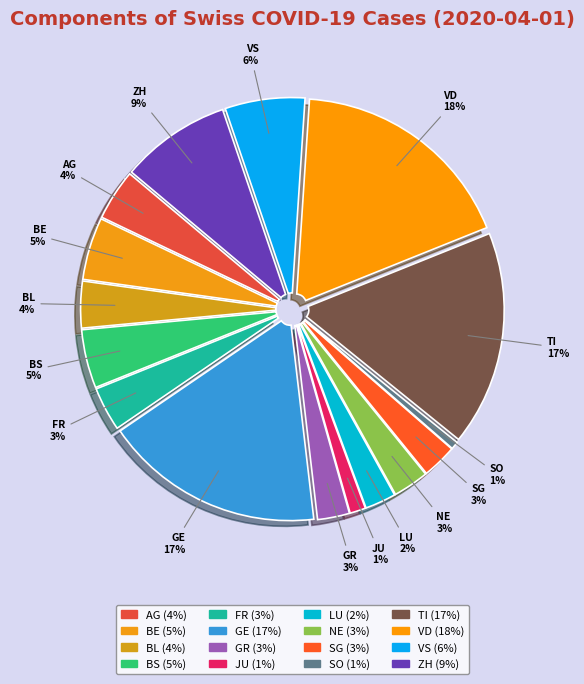

Which has a higher value, GE or SO?

GE